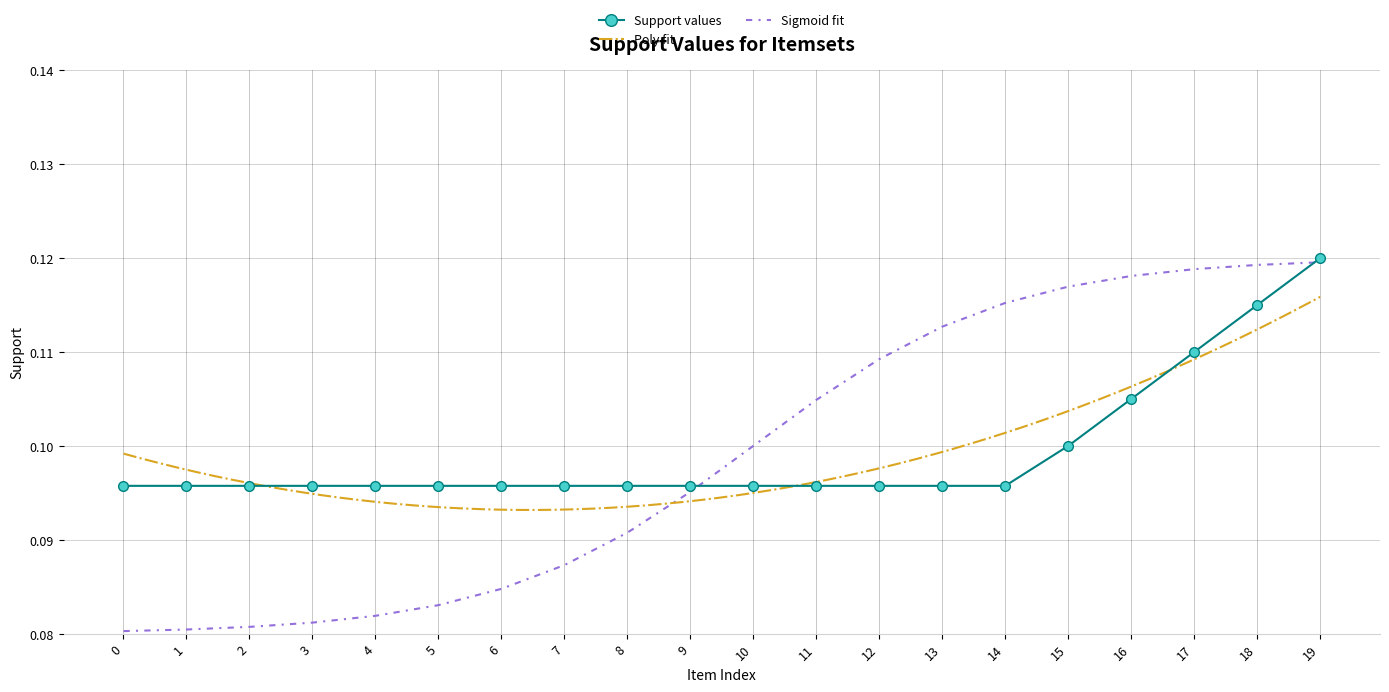

The value at 14 is 0.1. True or false?

True